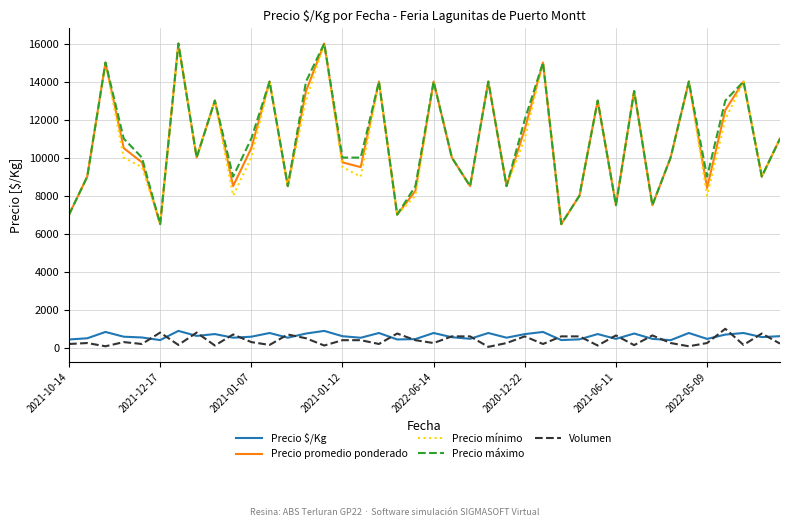

What are all the series names shown in the legend?

Precio $/Kg, Precio promedio ponderado, Precio mínimo, Precio máximo, Volumen